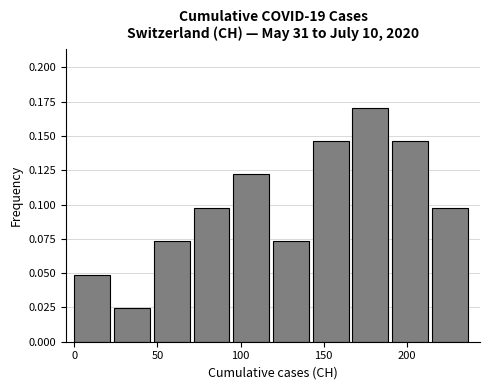

Reading left to right, transcribe this chart: for each bar, give the range it covers on the x-axis and its height. Neither the bar edges nor the heights are printed on the chart, so give them approximately, as read against the axes.

0 to 25: 0.050
25 to 50: 0.025
50 to 70: 0.075
70 to 95: 0.100
95 to 120: 0.120
120 to 145: 0.075
145 to 165: 0.145
165 to 190: 0.170
190 to 215: 0.145
215 to 240: 0.100